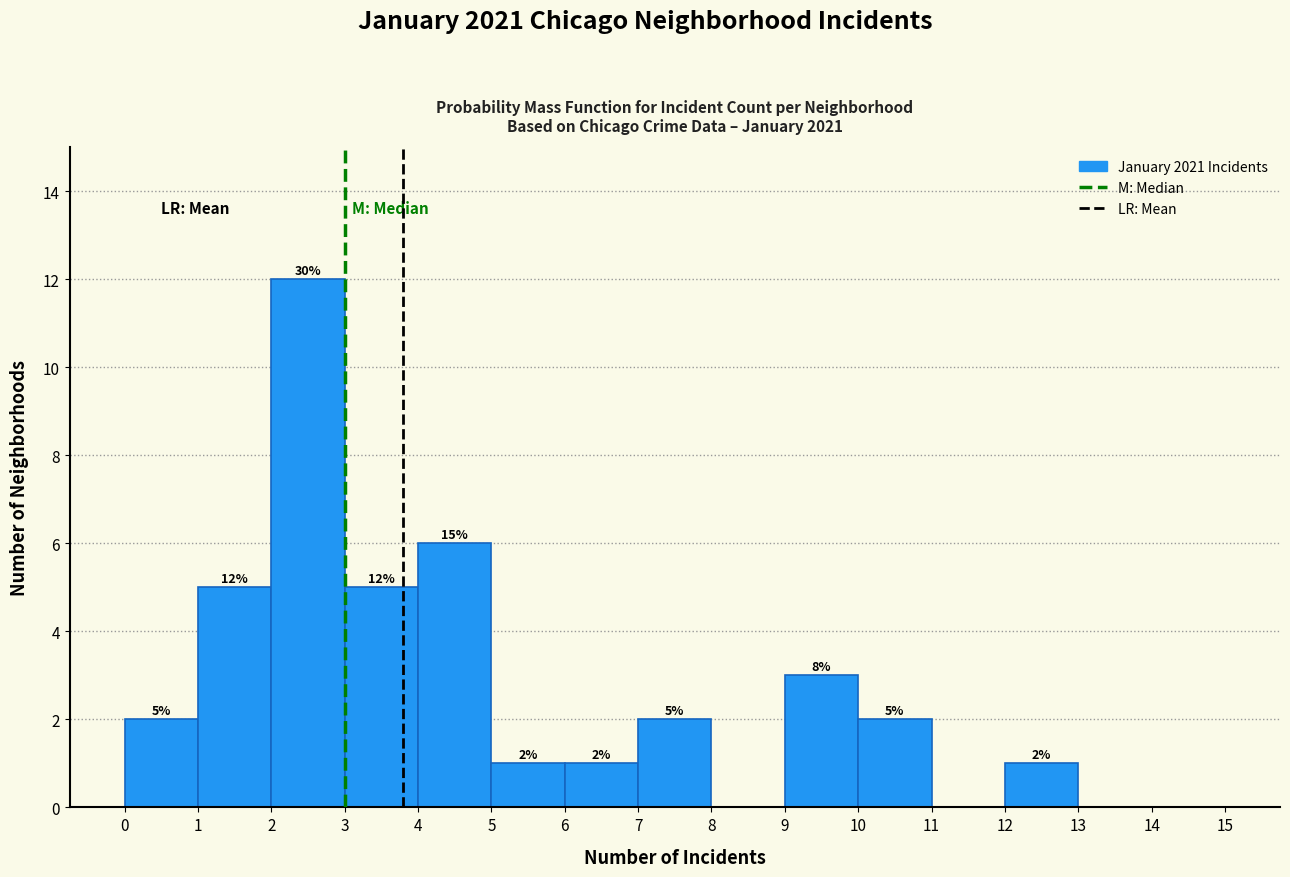

Over which range of the x-axis is the bar tallest?

2 to 3